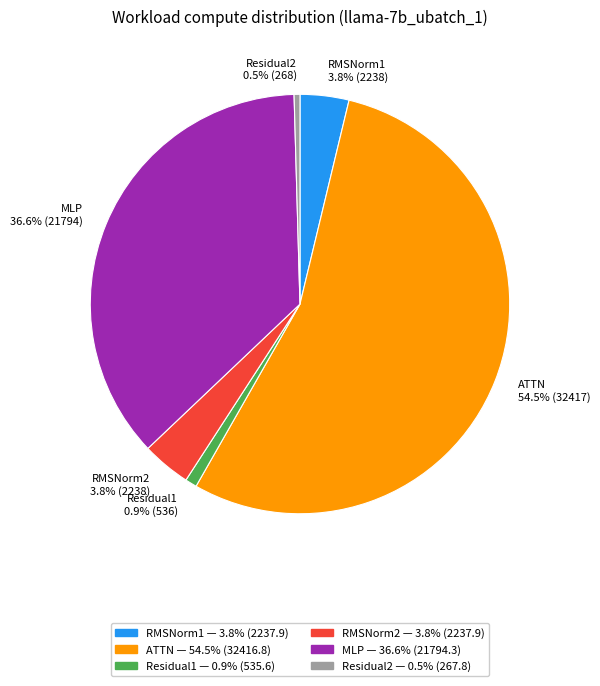

Does any single category account for the majority?

Yes